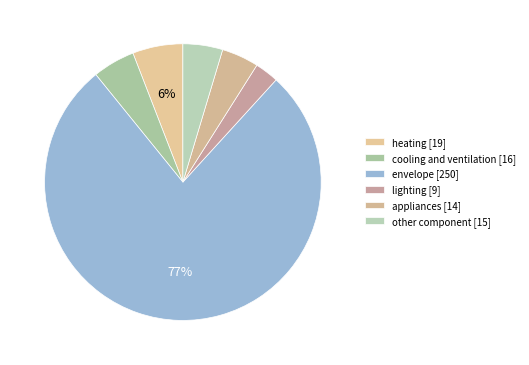

What percentage is NOT represented by lighting?

97.2%